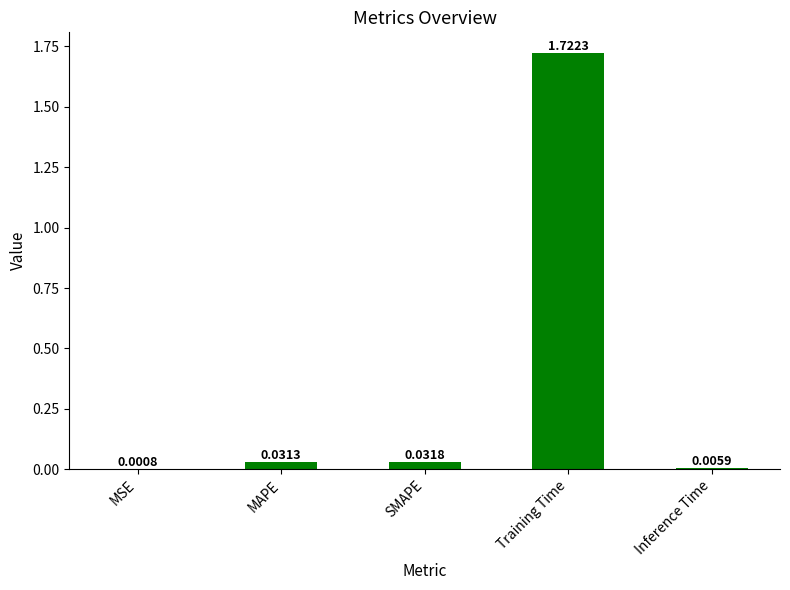

The value at Training Time is 1.0. True or false?

False